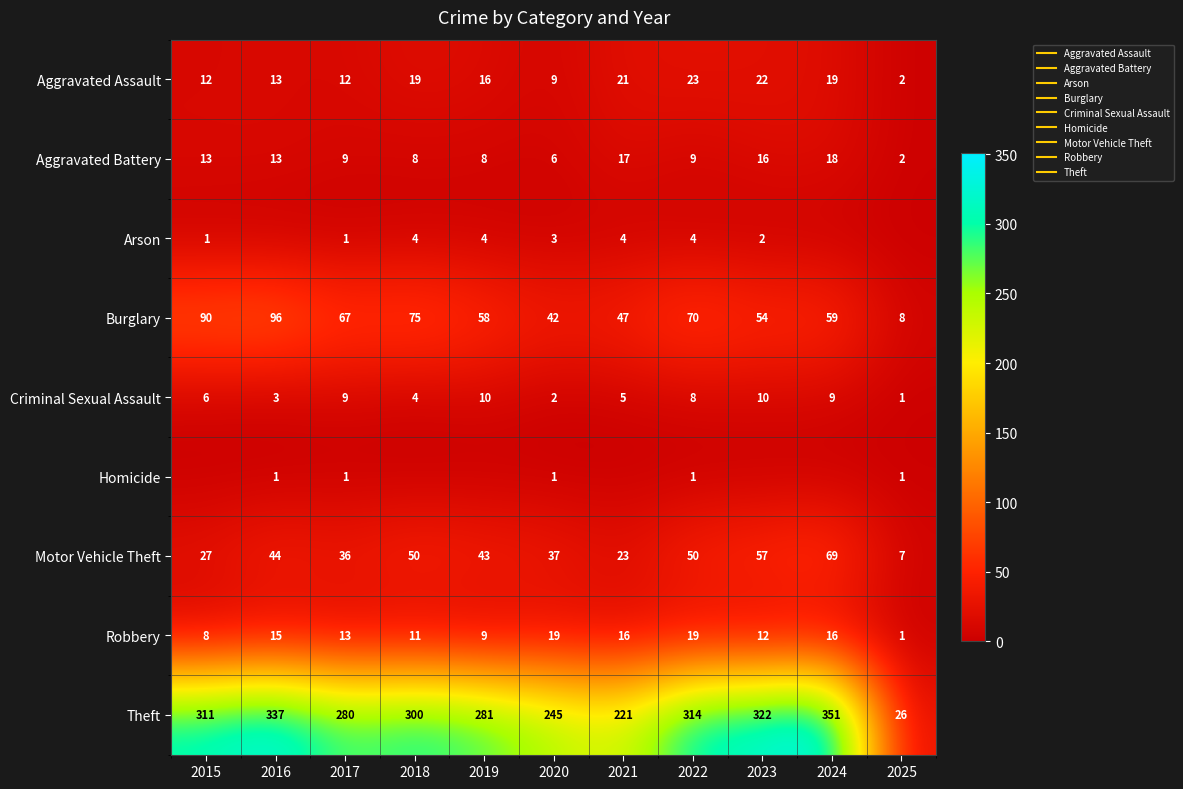

How many values in the Aggravated Assault series are below 16?

5